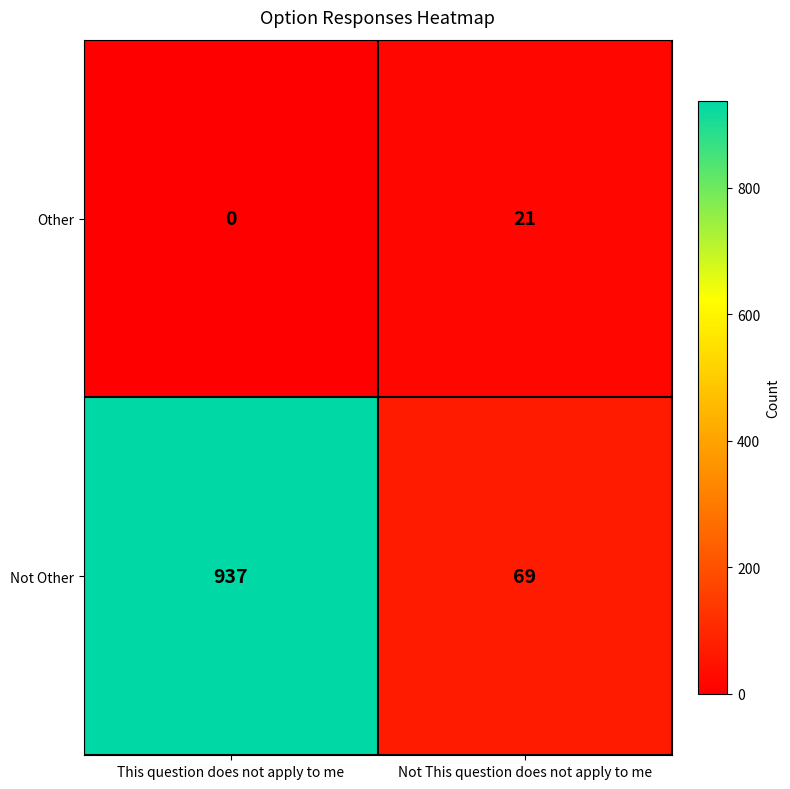

The value of Not Other at Not This question does not apply to me is 69. True or false?

True